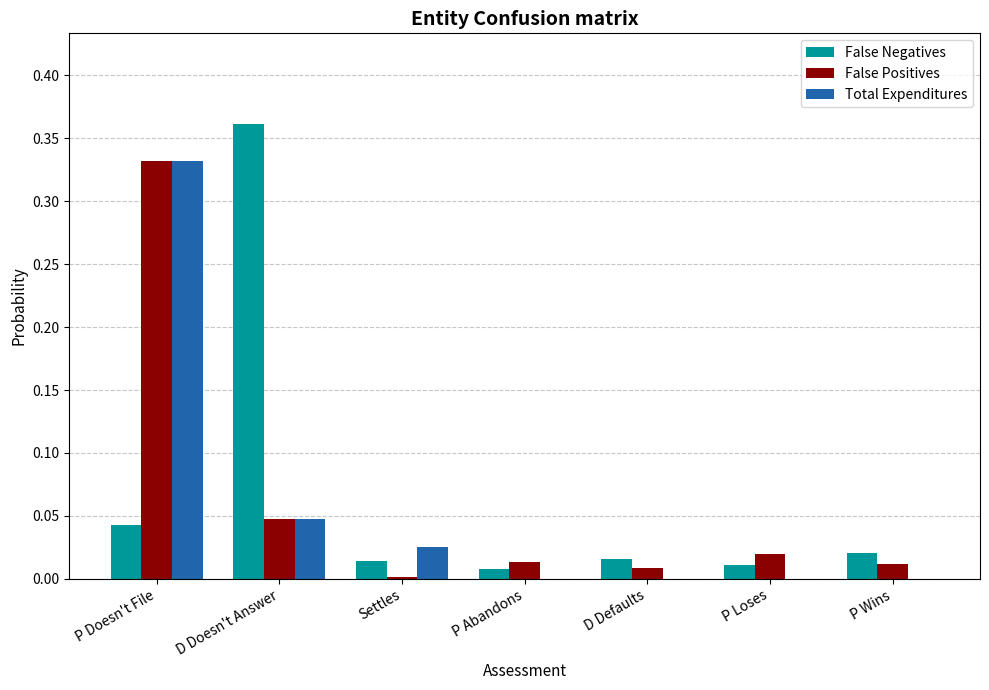

True or false: Total Expenditures has a value of 0.0 at Settles.

True